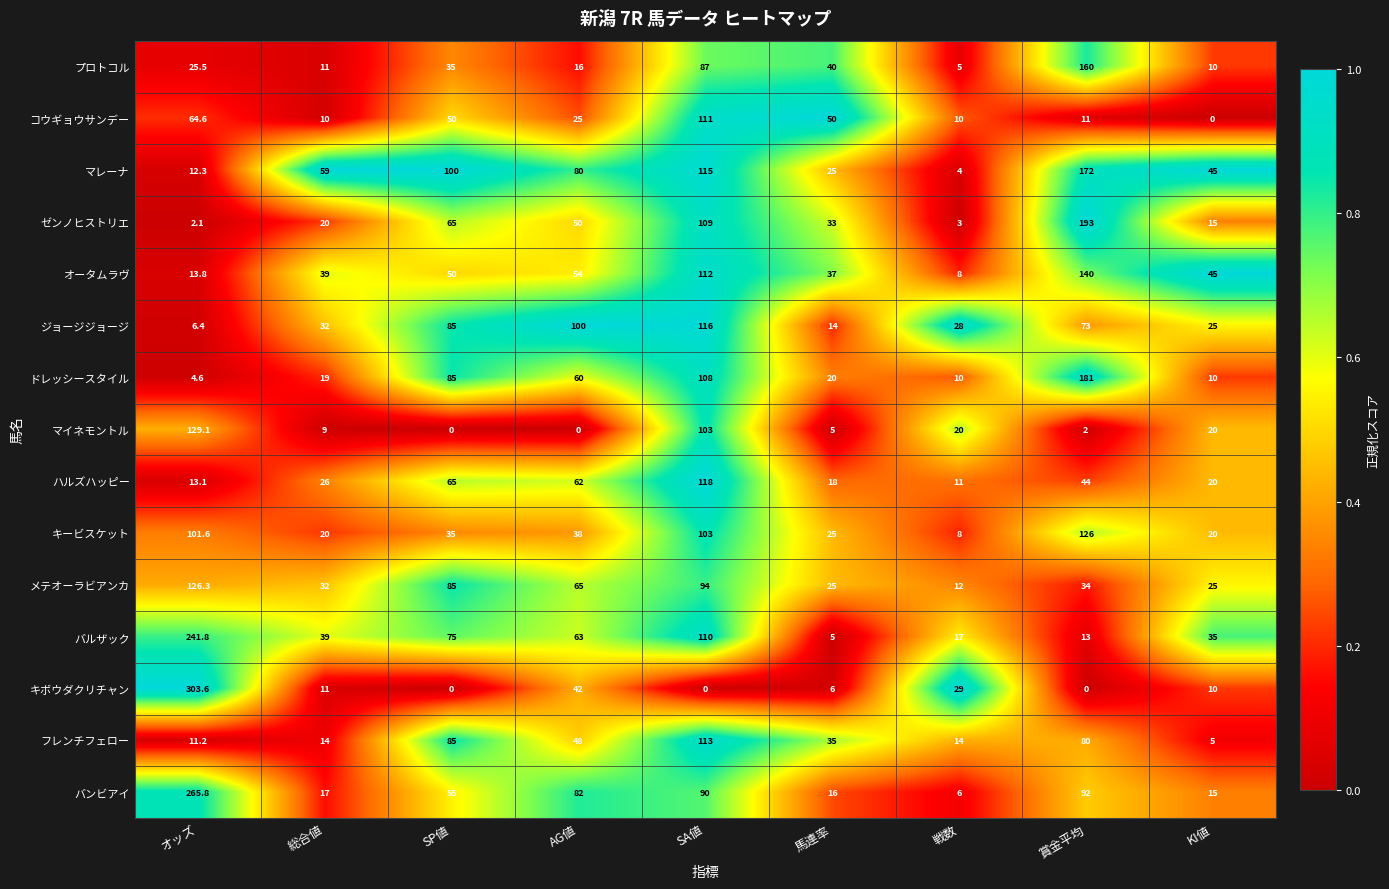

What value does the コウギョウサンデー series have at オッズ?

64.6